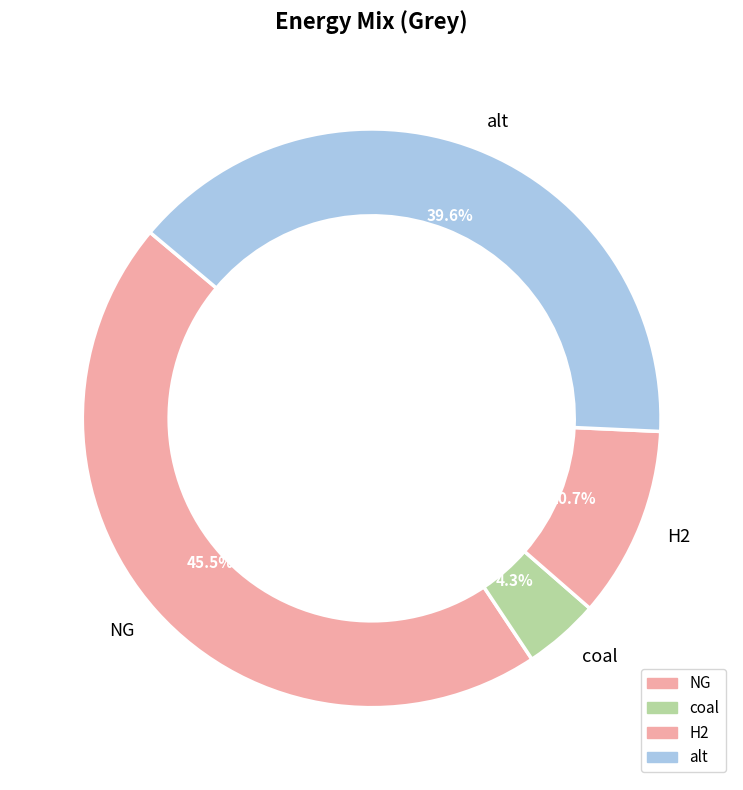

Which category has the smallest portion of the pie?

coal